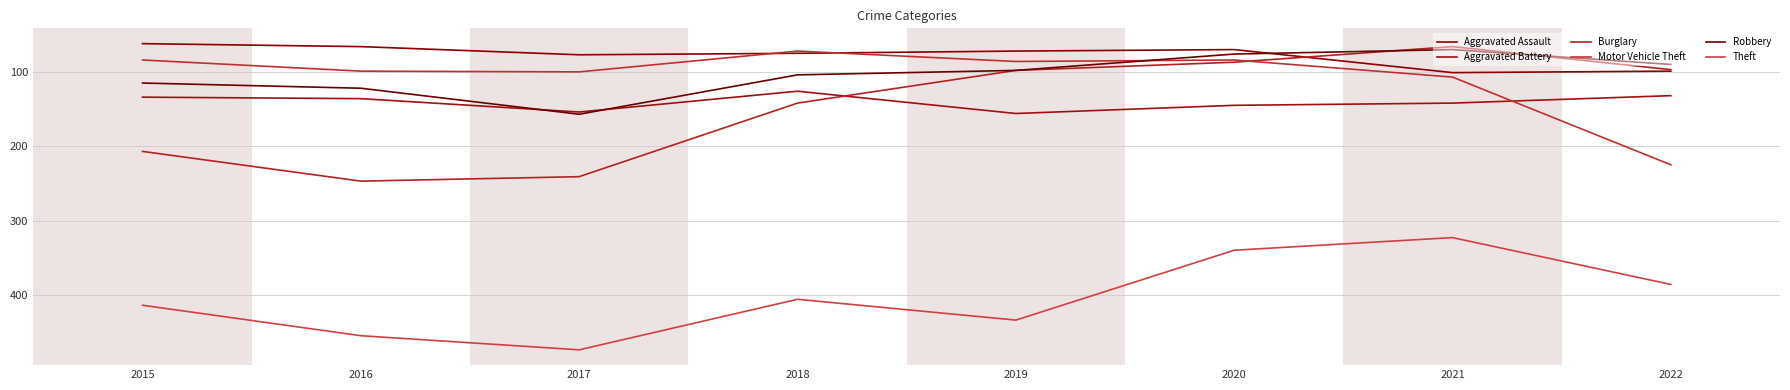

Which has a higher value, 2018 or 2020?

2018